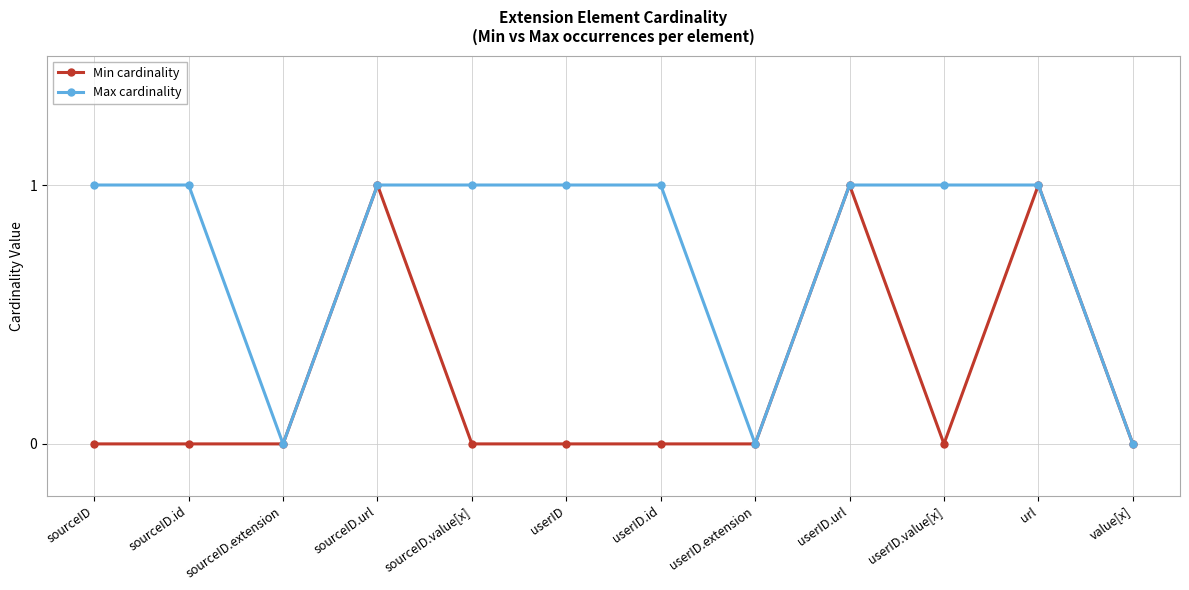

Count the Max cardinality values in the range 1 to 2.

9